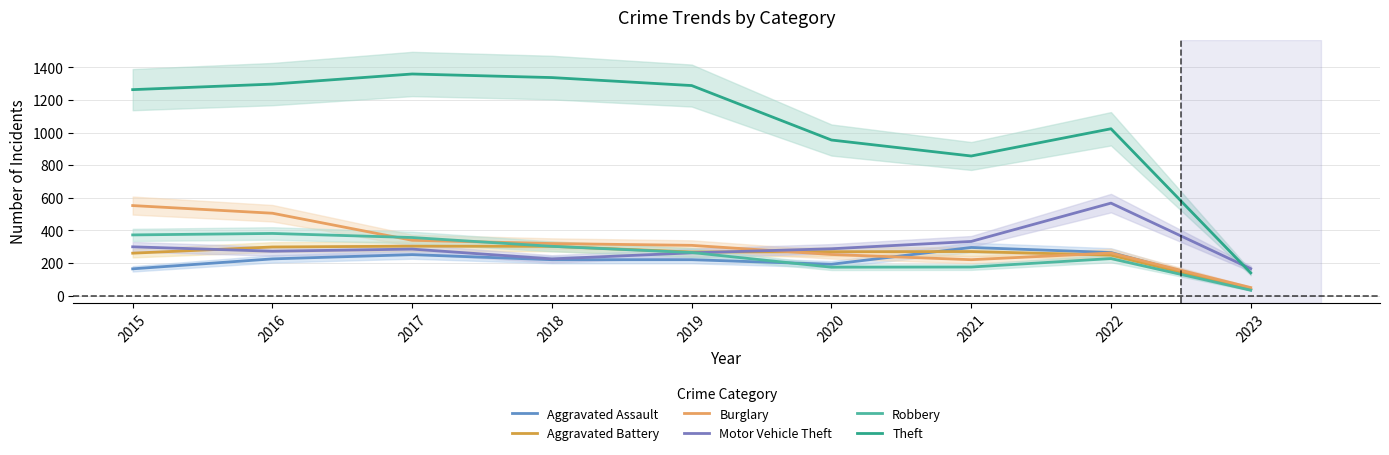

Which series has the largest range (max minus min)?

Theft